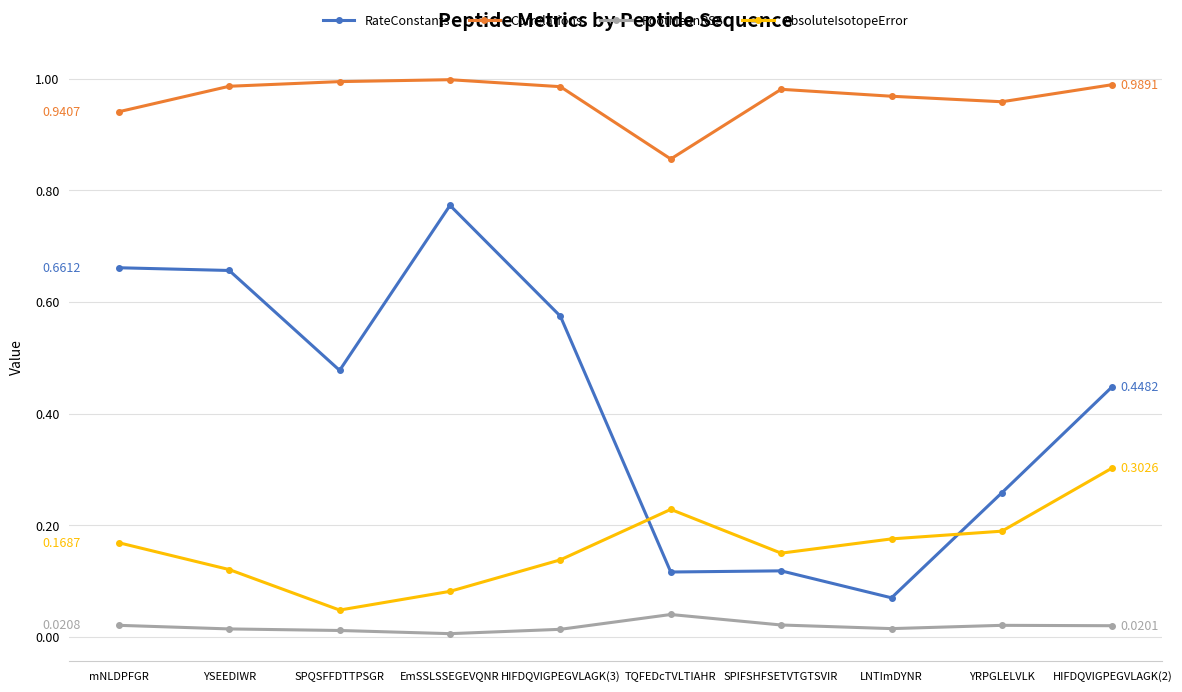

Rank the series by their maximum value, from lowest to highest.

RootMeanRSS, AbsoluteIsotopeError, RateConstants, Correlations